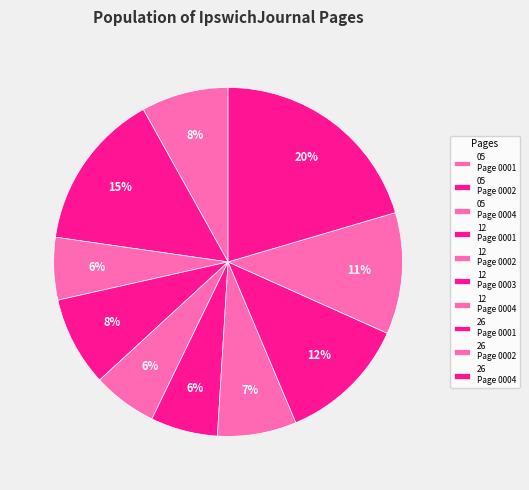

How many slices are in this pie chart?

10